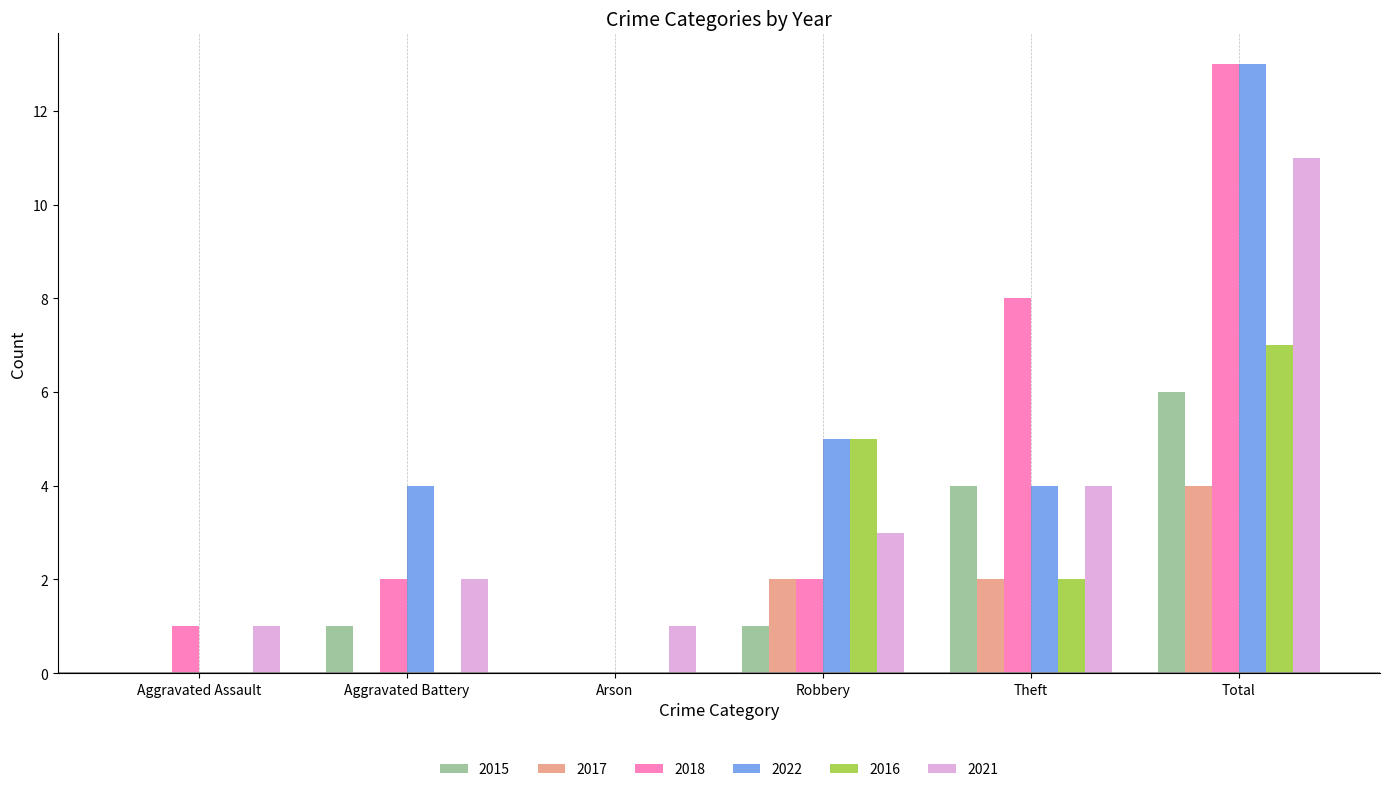

The 2018 series shows 2 at Robbery. True or false?

True